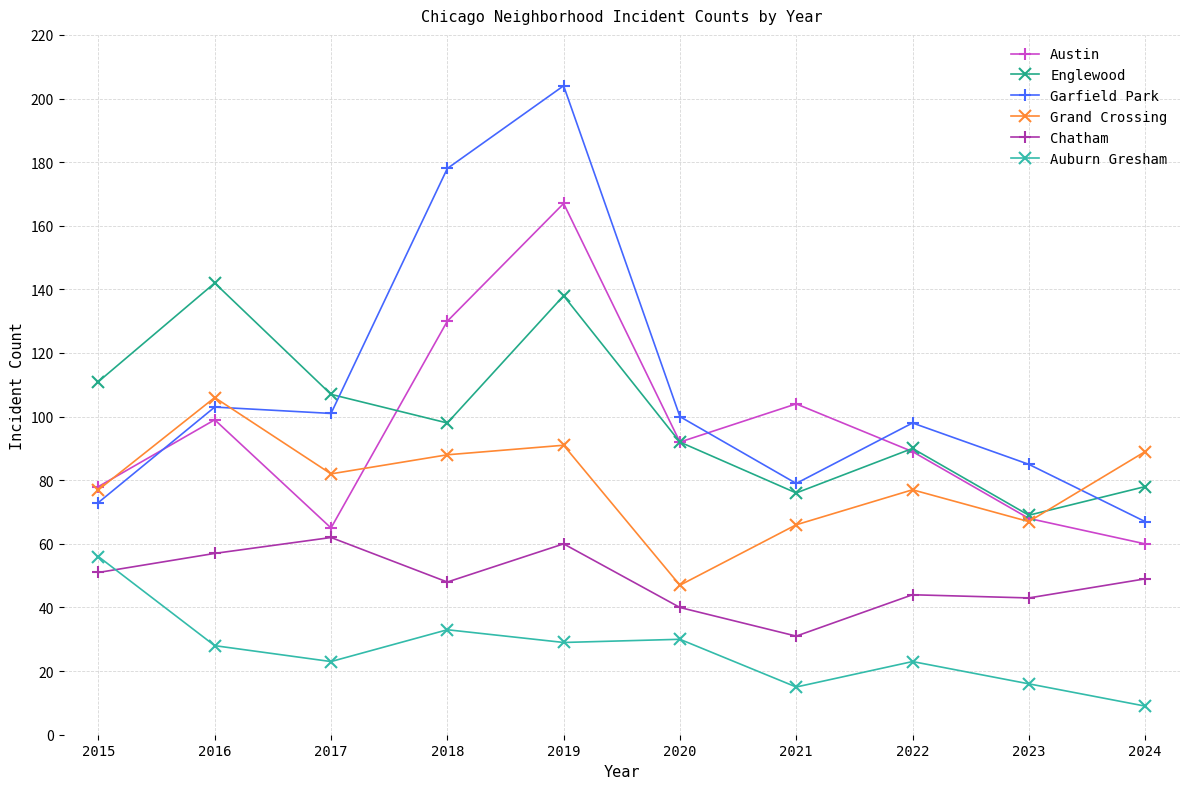

What is the minimum value for Englewood?

69